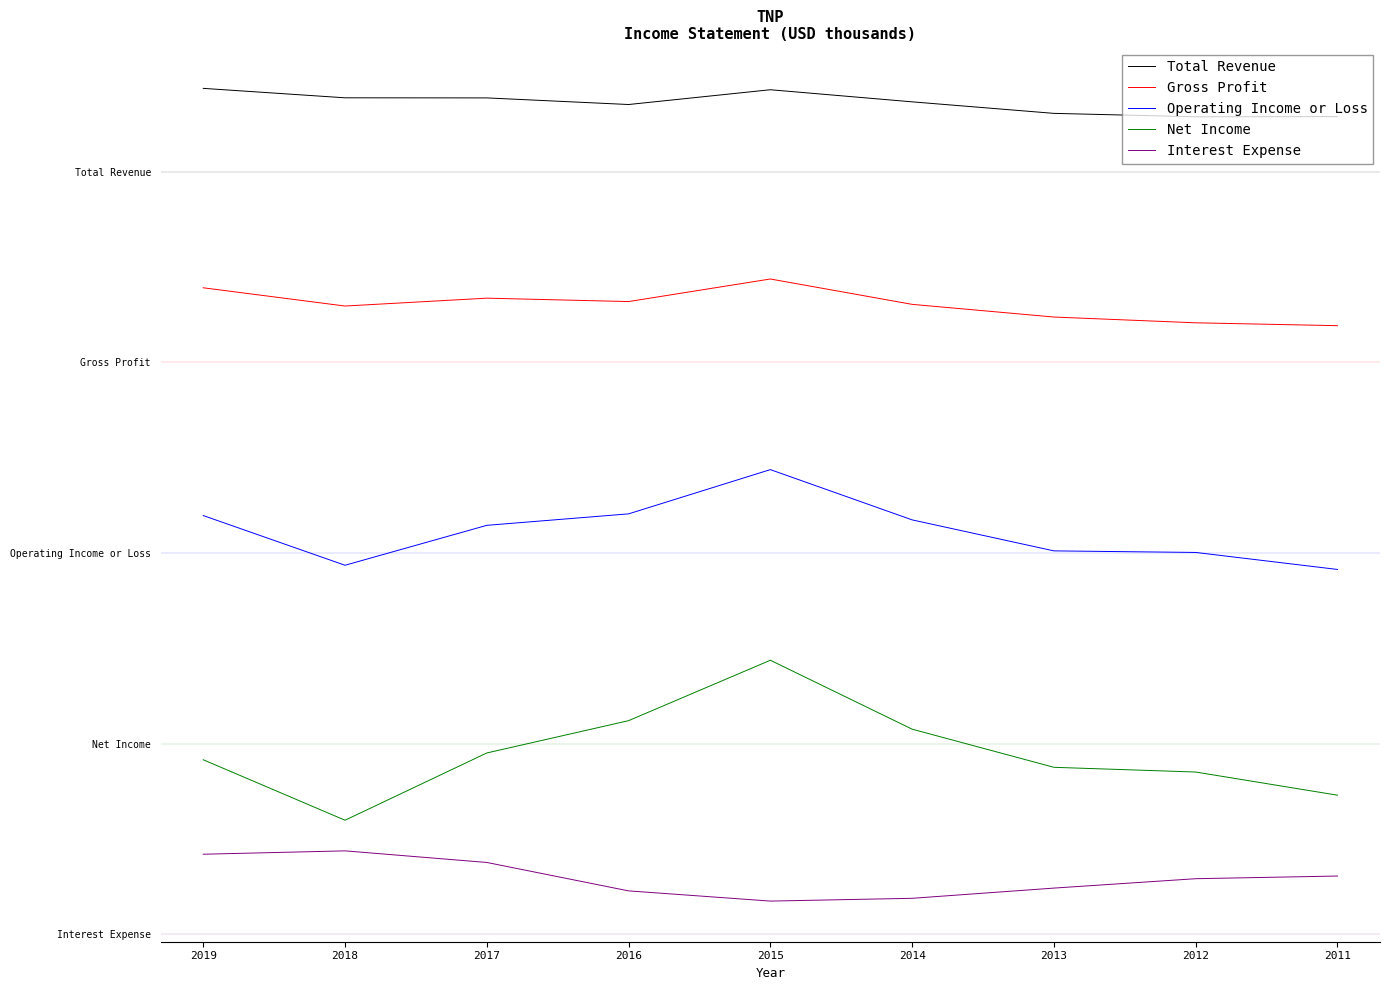

At which label does Net Income reach its peak?

2015